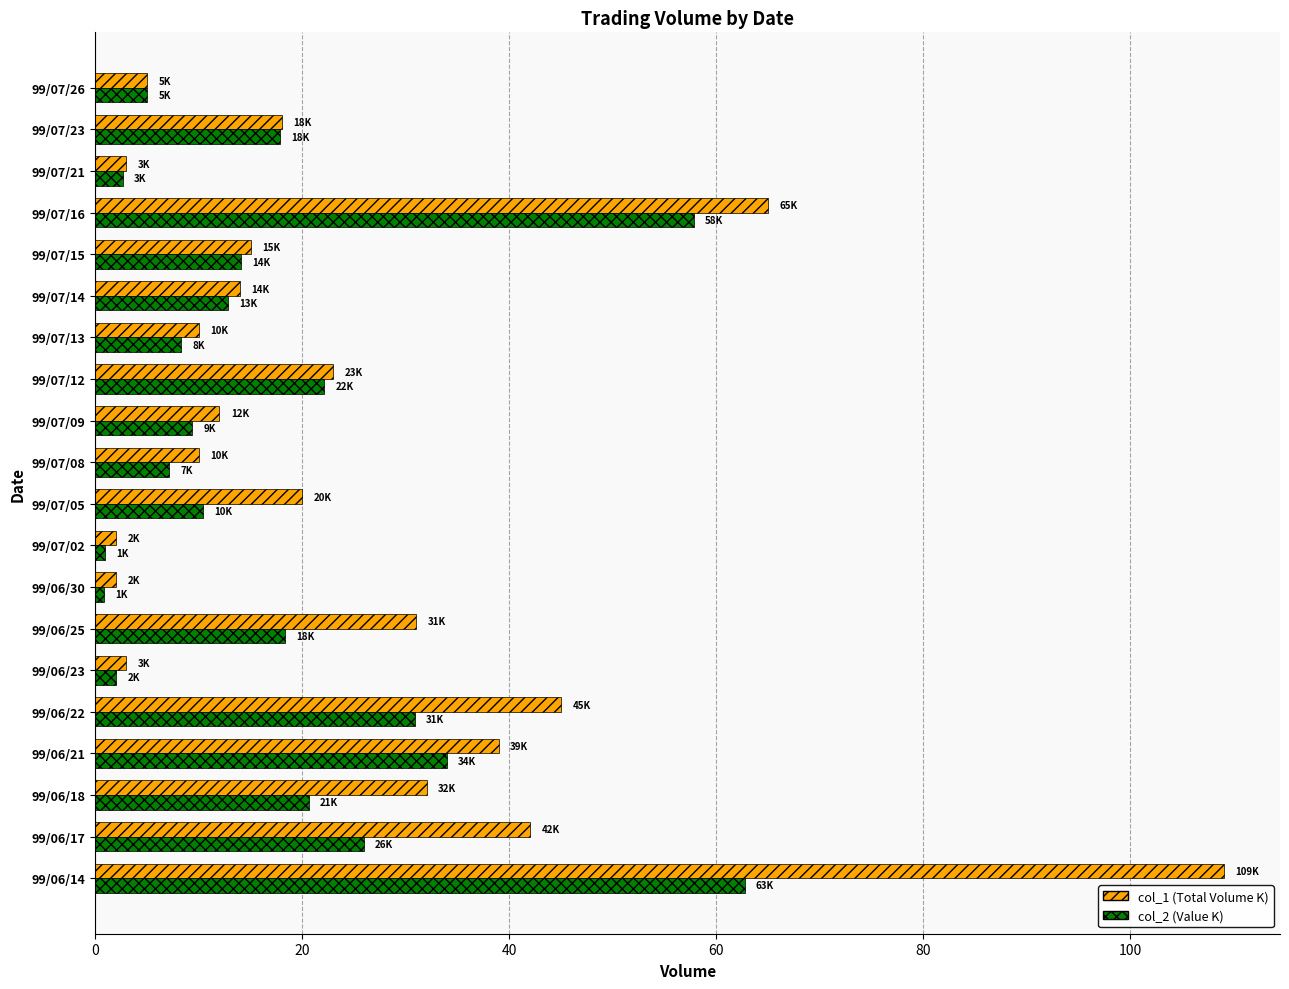

What is the lowest value of the col_2 (Value K) series?

0.8